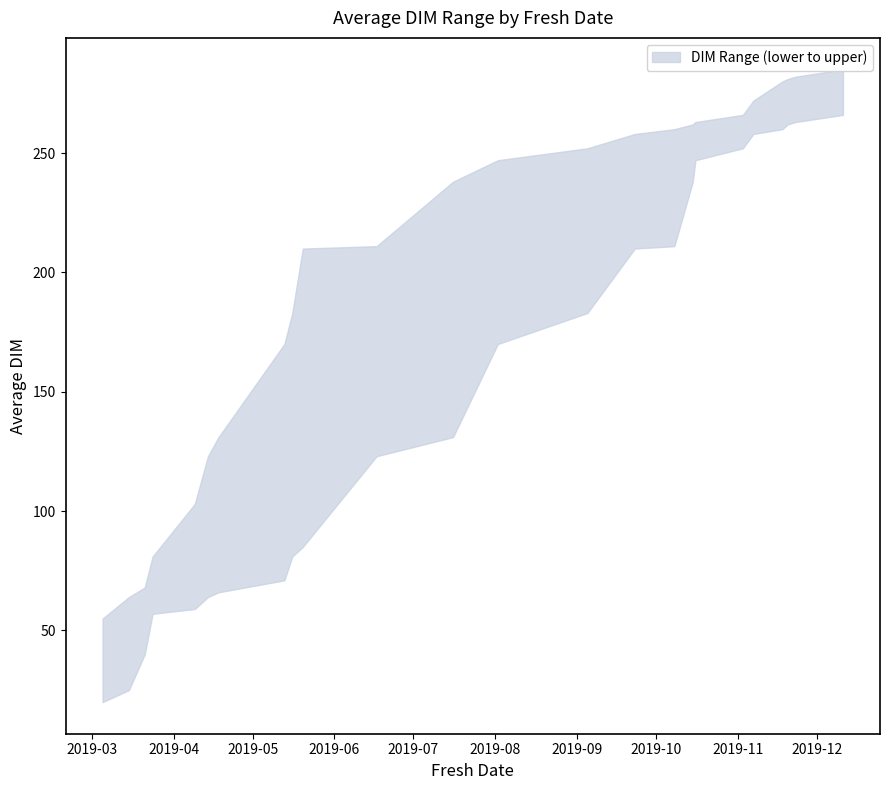

True or false: upper and lower intersect in this chart.

False